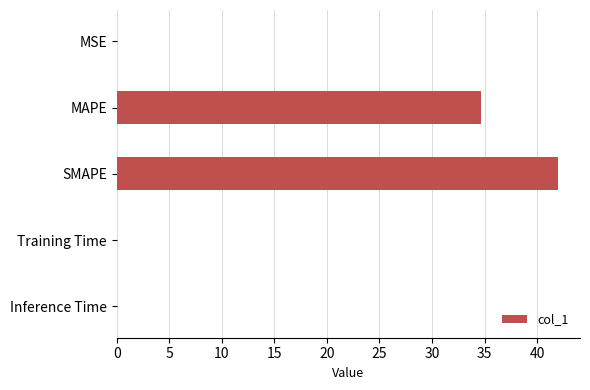

What is the average value?

15.3